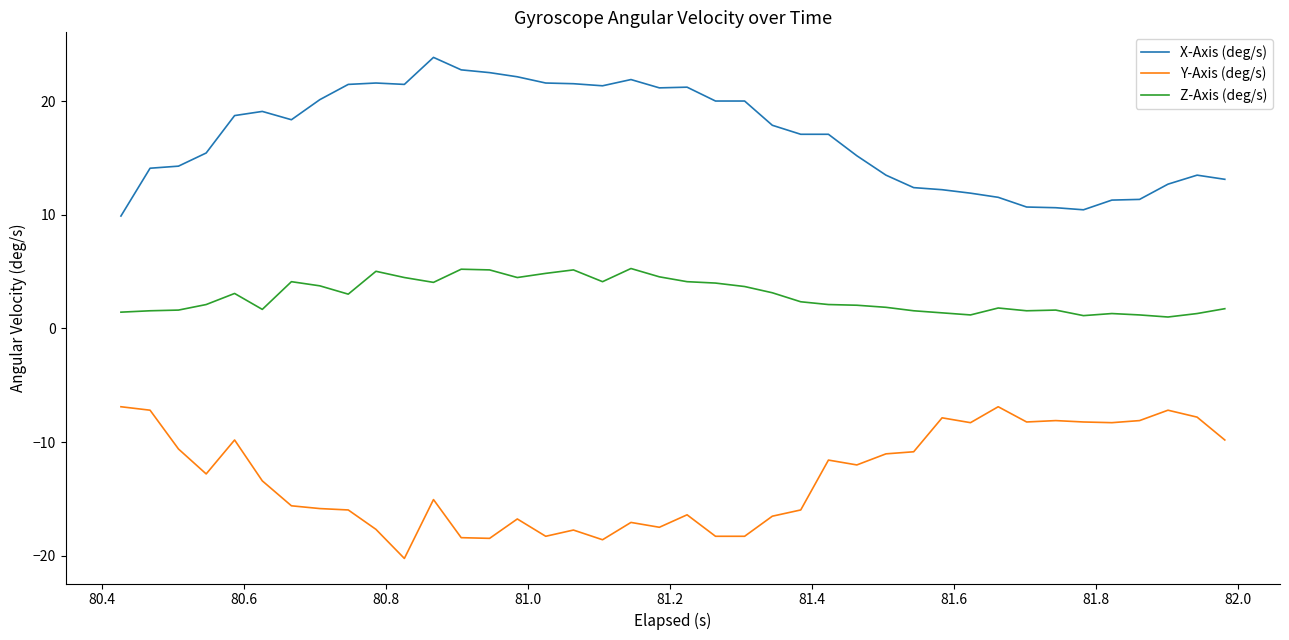

What is the smallest value displayed?

-20.2